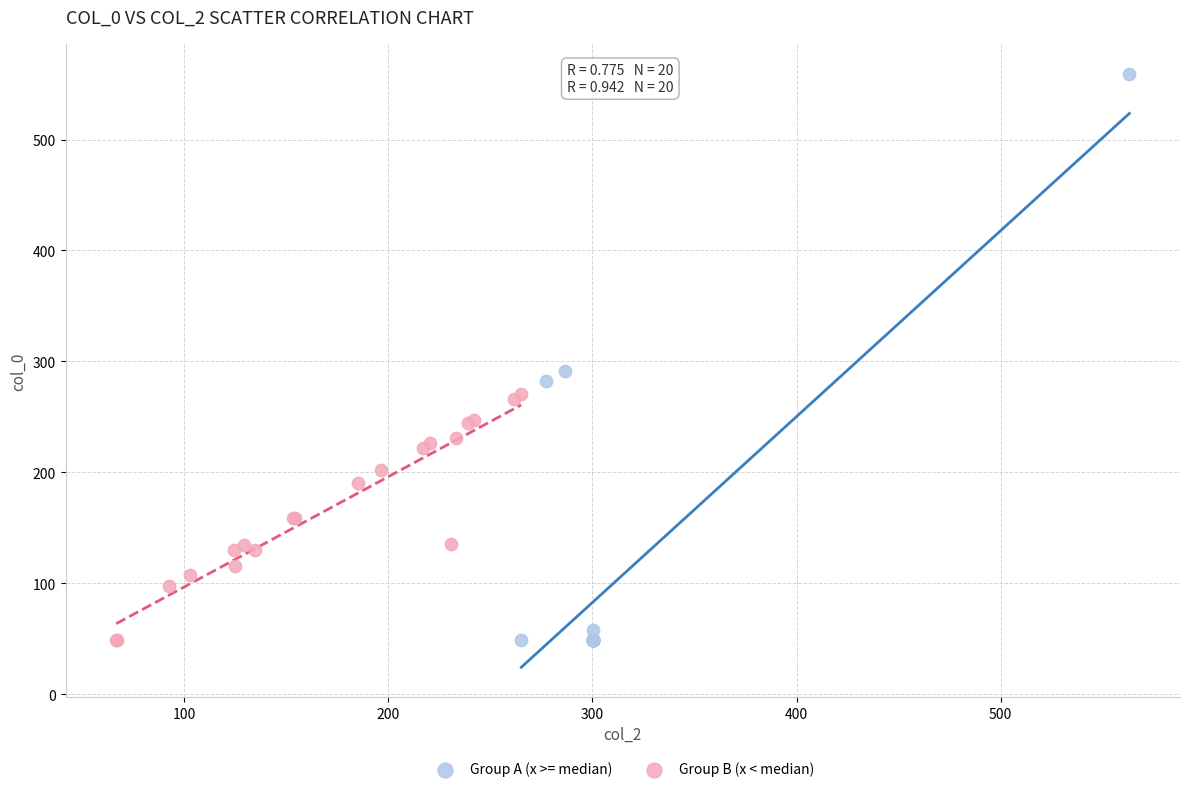

What are all the series names shown in the legend?

Group A (x >= median), Group B (x < median)